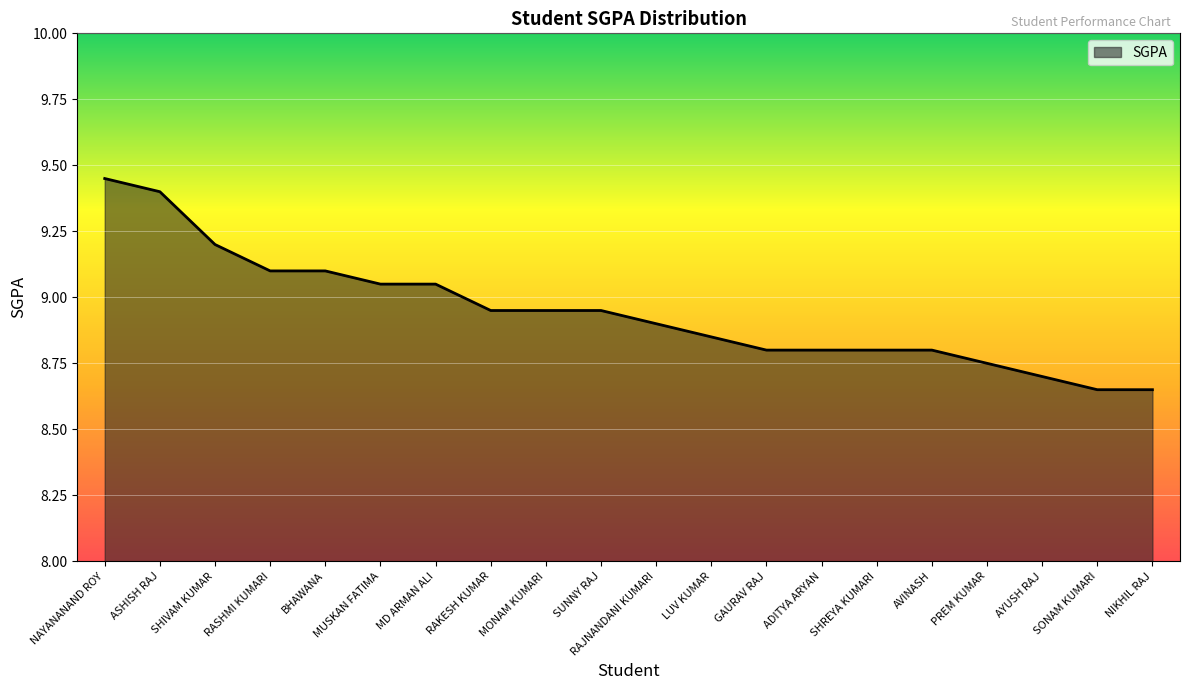

What is the difference between the maximum and minimum values?

0.8